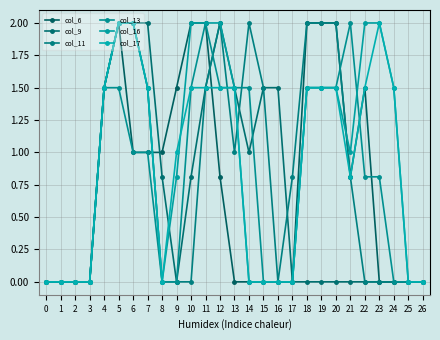

At 8, list the series in order from largest to smallest.

col_6, col_9, col_11, col_13, col_16, col_17